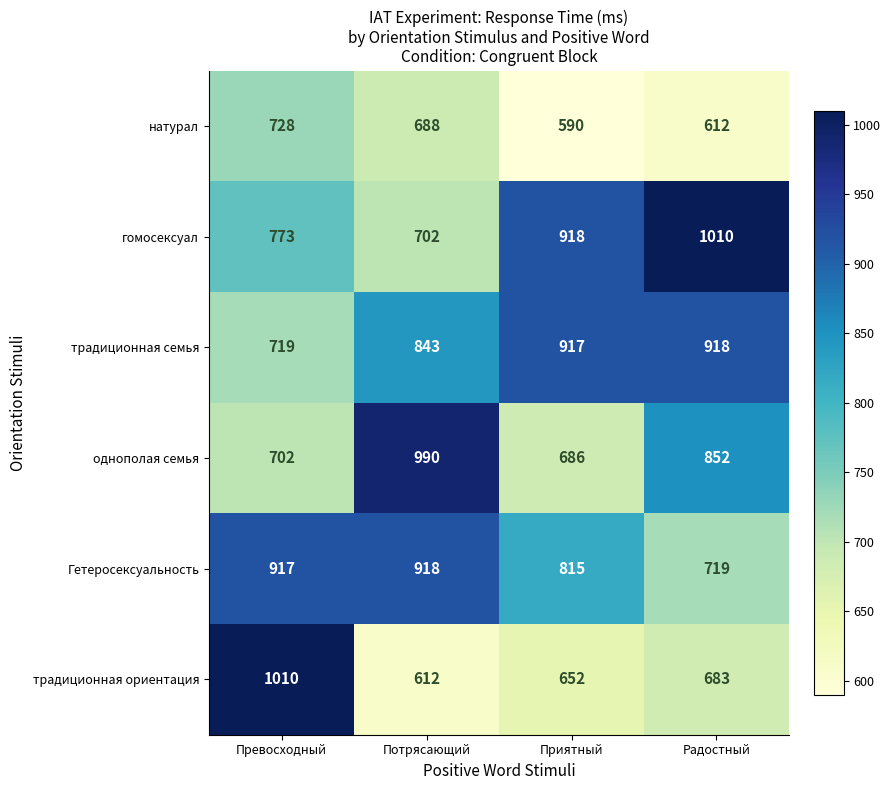

How many data points does each series have?

4